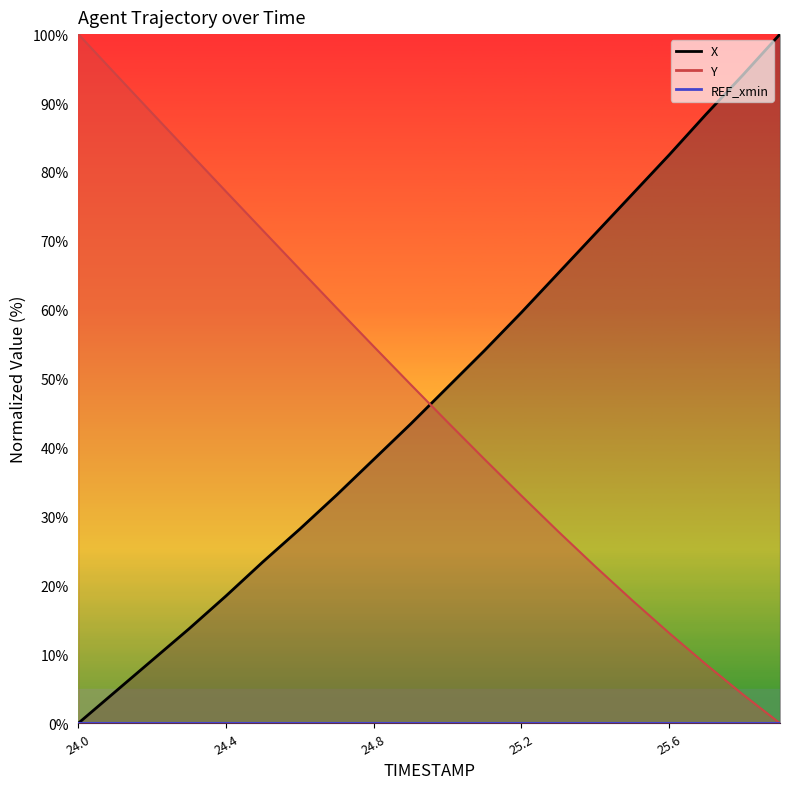

What is the greatest value displayed?

100.0